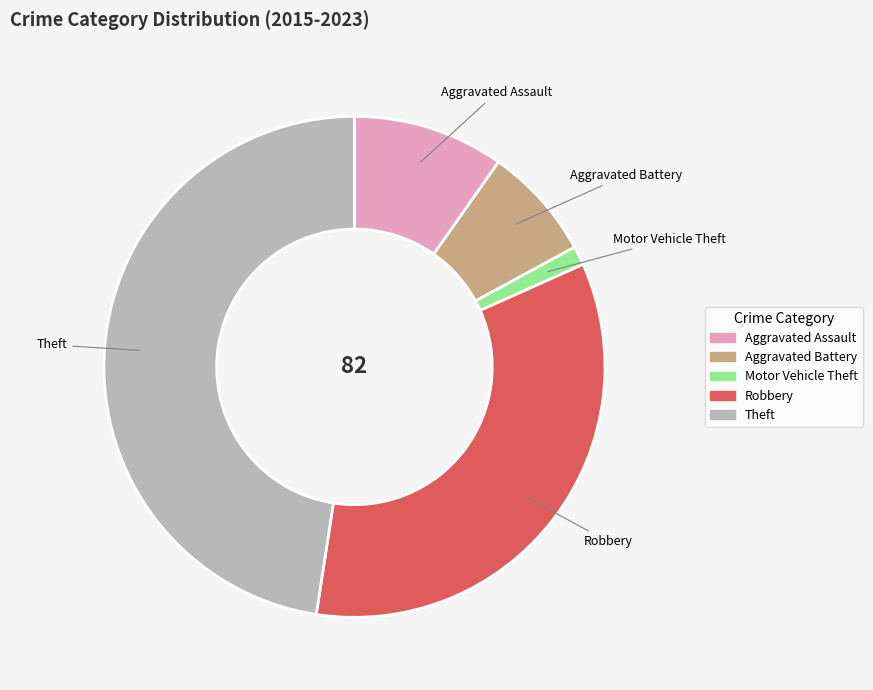

Is there any slice that represents more than half of the pie?

No